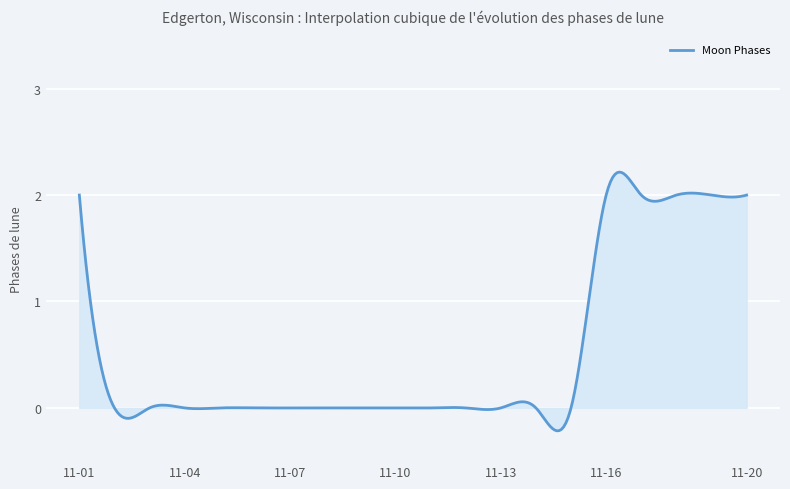

What is the difference between the maximum and minimum values?

2.4